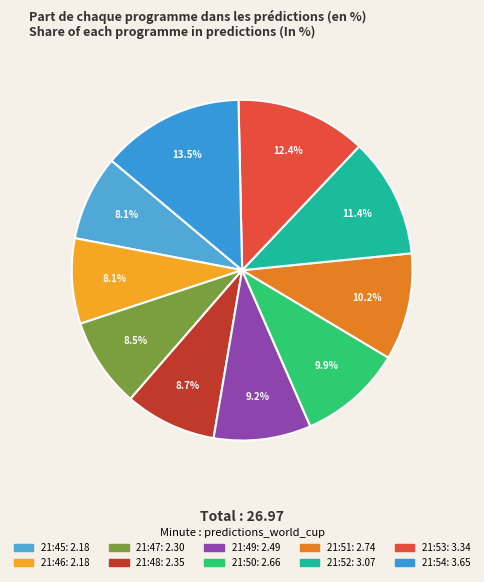

Count the number of slices in the pie.

10